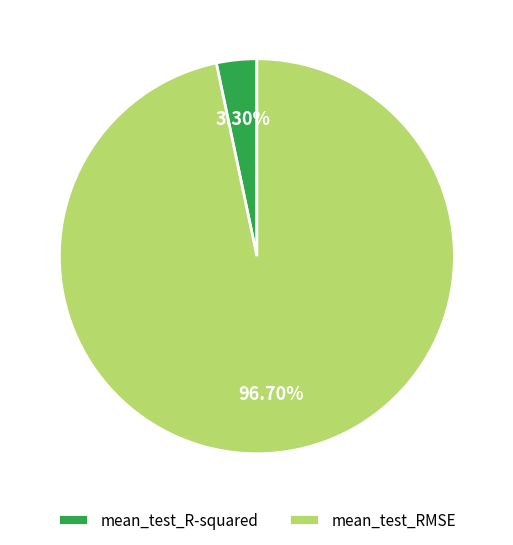

To the nearest percent, what is the average slice percentage?

50%